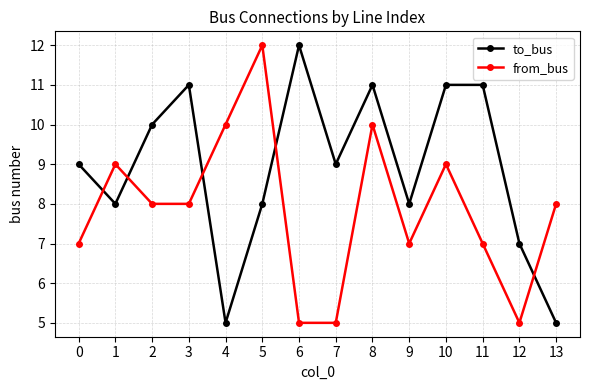

What is the sum of the from_bus values at 2 and 4?

18